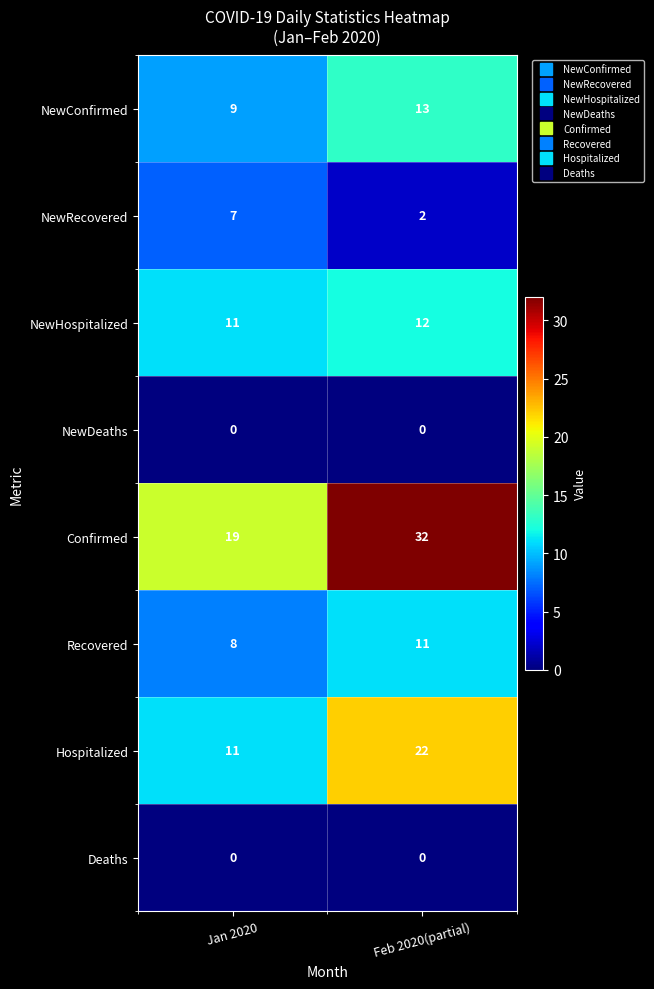

Between Jan 2020 and Feb 2020(partial), which series saw the biggest shift?

Confirmed